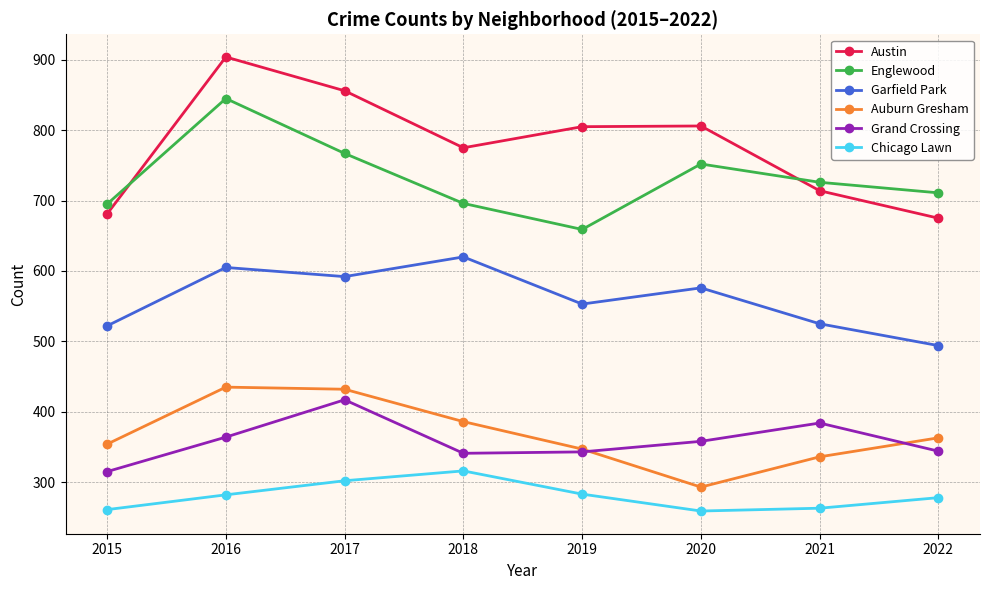

What are all the series names shown in the legend?

Austin, Englewood, Garfield Park, Auburn Gresham, Grand Crossing, Chicago Lawn